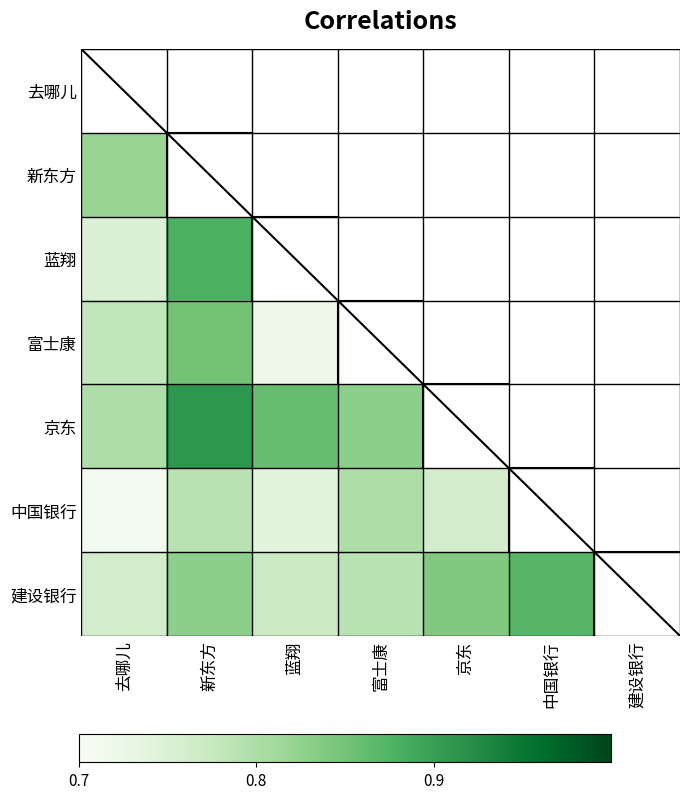

Rank the series at 中国银行 from highest to lowest value.

中国银行, 建设银行, 富士康, 新东方, 京东, 蓝翔, 去哪儿